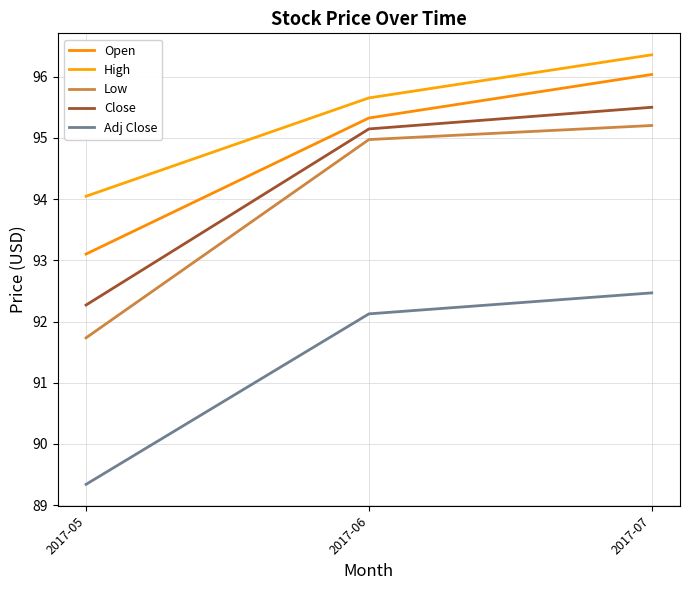

The High series shows 141.9 at 2017-07. True or false?

False